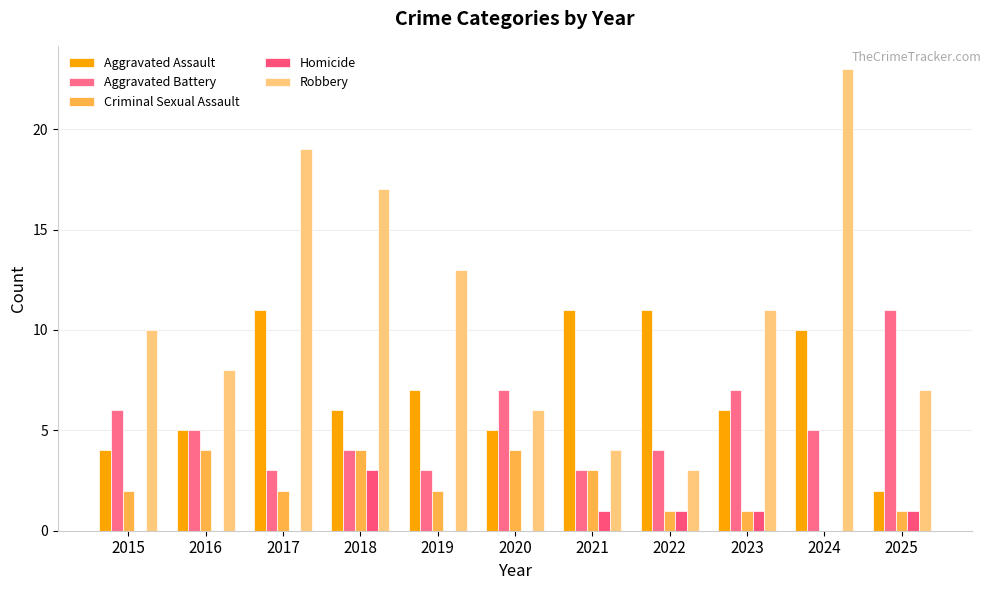

At which category is the sum across all series the highest?

2024